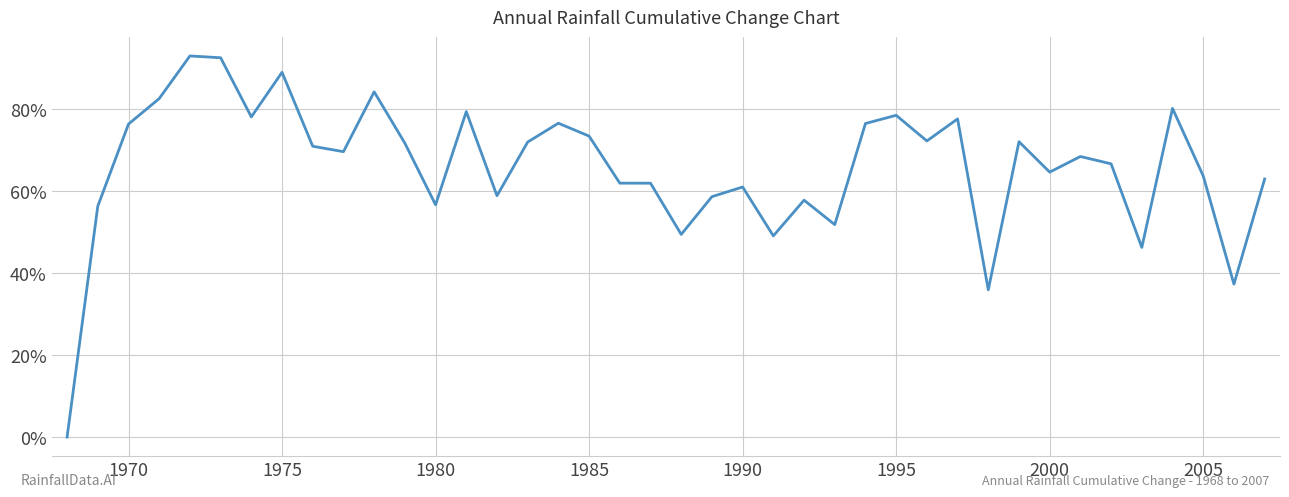

Does the chart have visible grid lines?

Yes